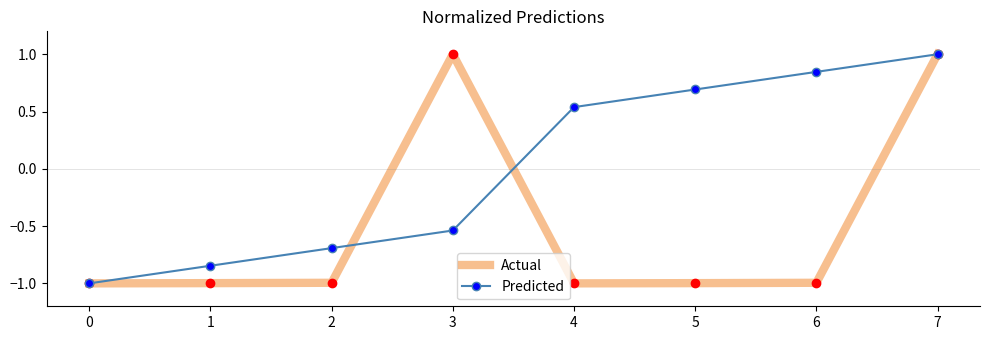

What are all the series names shown in the legend?

Actual, Predicted